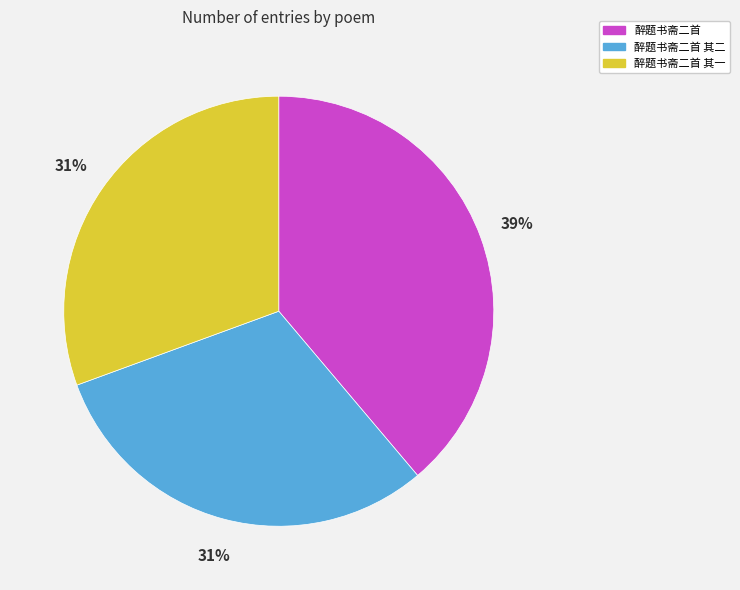

How many slices are in this pie chart?

3